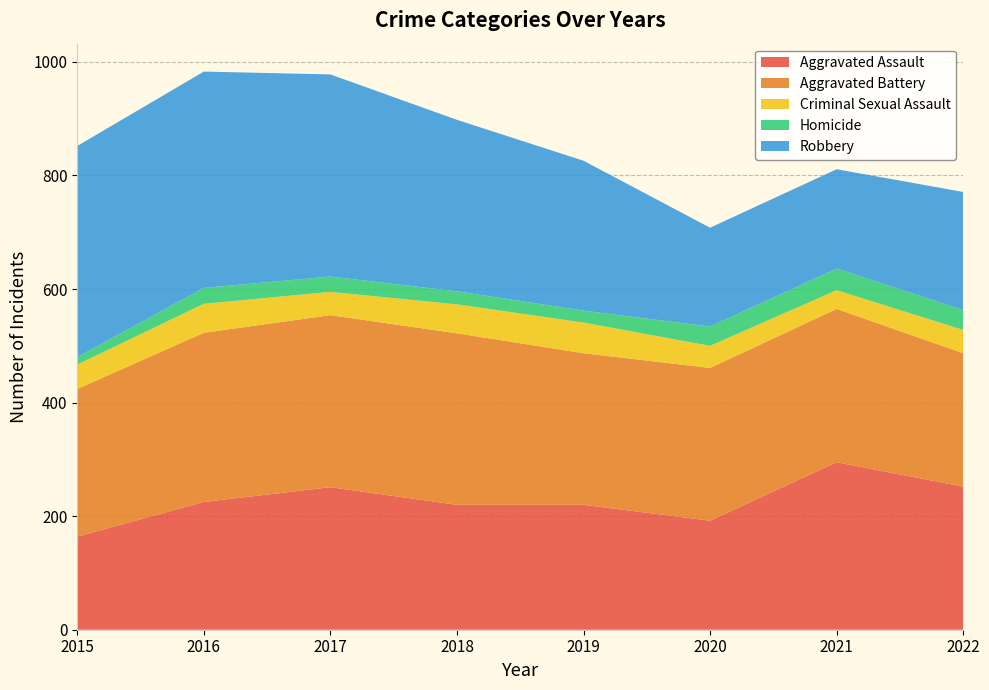

Reading right to left, what are all the values shown in this chart?

Aggravated Assault: 2022=252	2021=295	2020=192	2019=220	2018=220	2017=251	2016=225	2015=164
Aggravated Battery: 2022=235	2021=270	2020=269	2019=267	2018=302	2017=303	2016=298	2015=260
Criminal Sexual Assault: 2022=41	2021=33	2020=39	2019=54	2018=51	2017=41	2016=51	2015=43
Homicide: 2022=35	2021=38	2020=34	2019=21	2018=23	2017=27	2016=28	2015=13
Robbery: 2022=208	2021=175	2020=174	2019=264	2018=302	2017=356	2016=381	2015=372